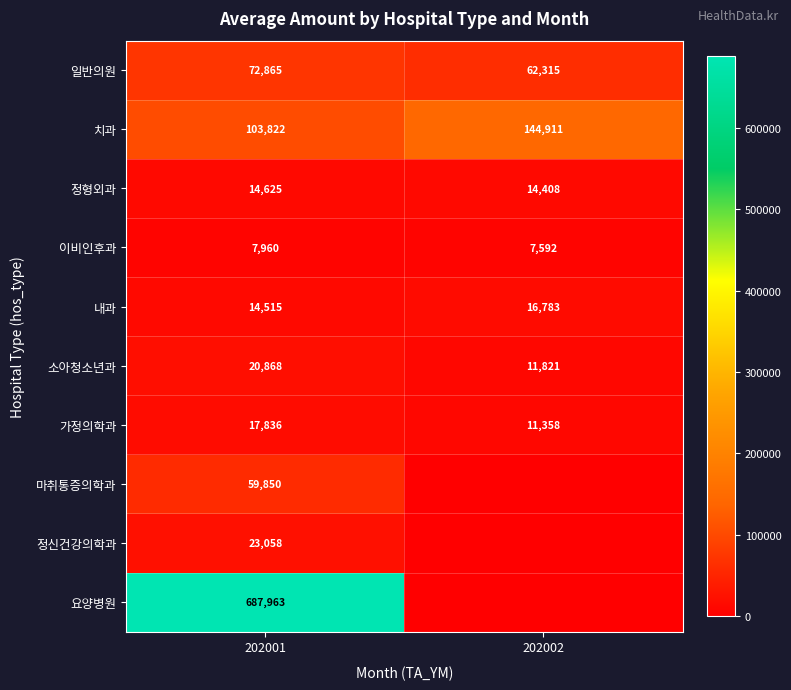

What is the minimum value for 정형외과?

14408